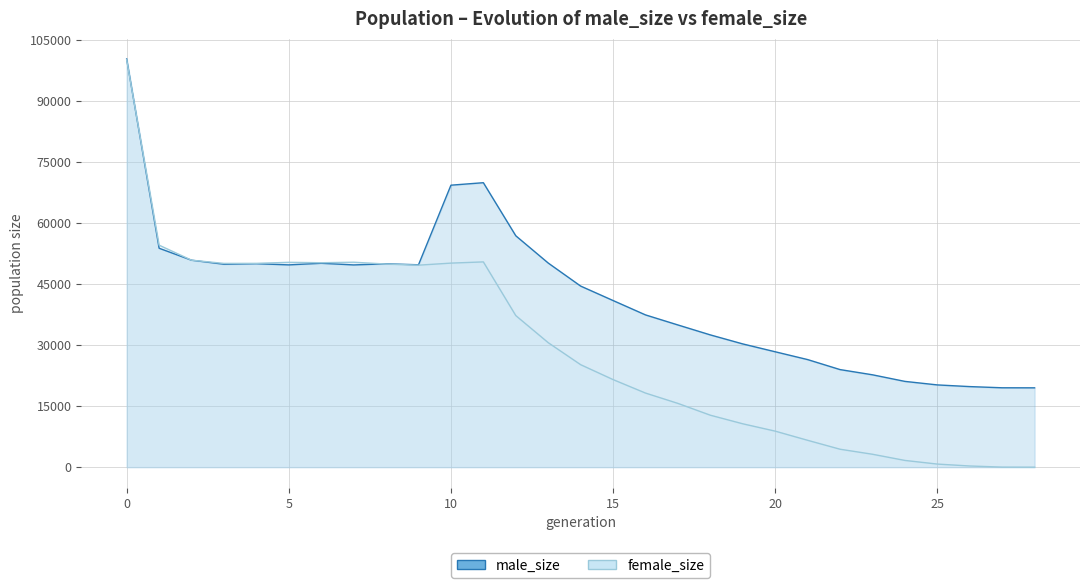

List the series in order of their overall mean, lowest first.

female_size, male_size